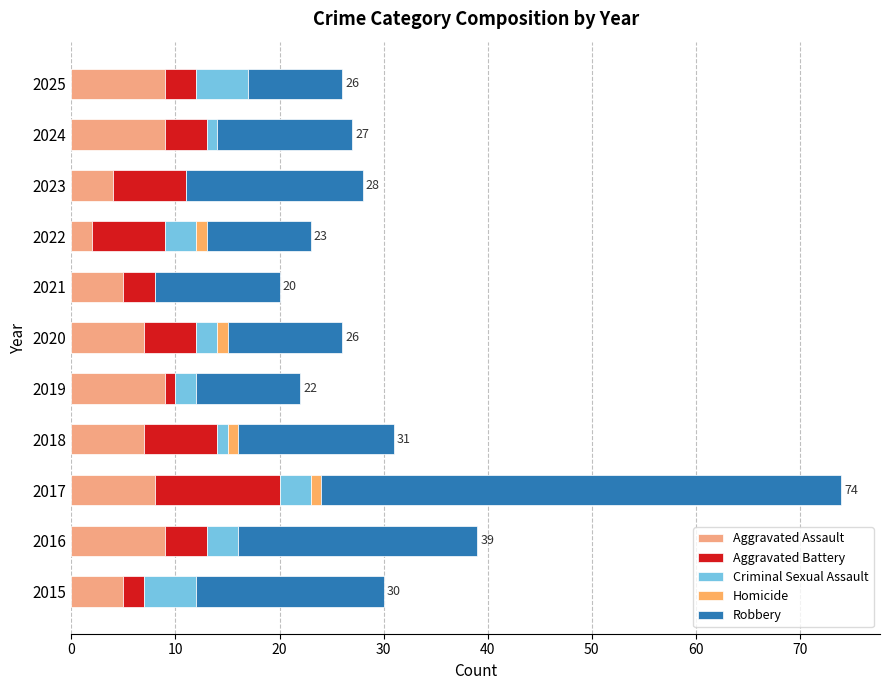

How many distinct data groups are displayed?

5